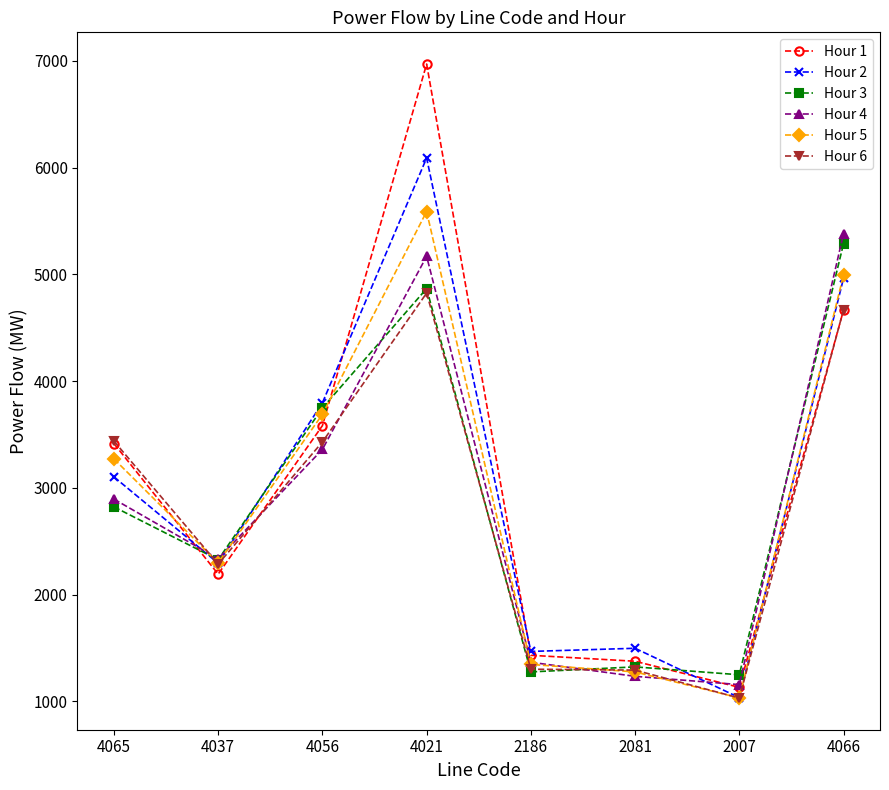

What is the label of the 8th point from the right?

4065